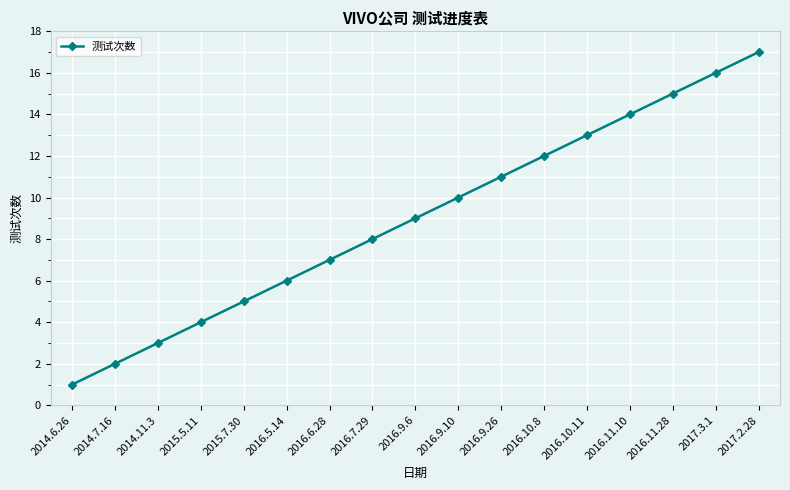

What is the label of the 7th point from the right?

2016.9.26